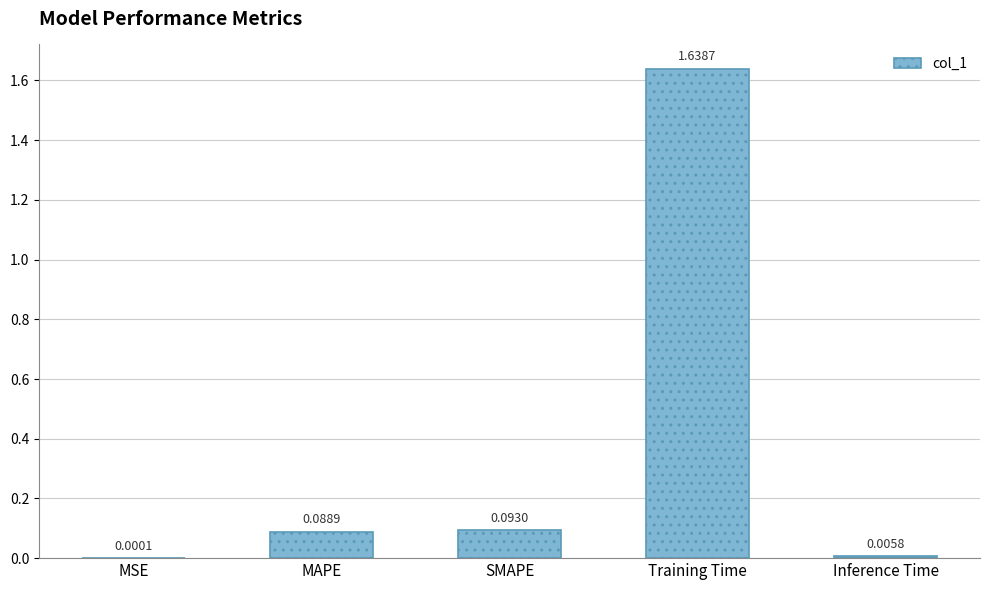

What is the change in value from MAPE to Training Time?

+1.5